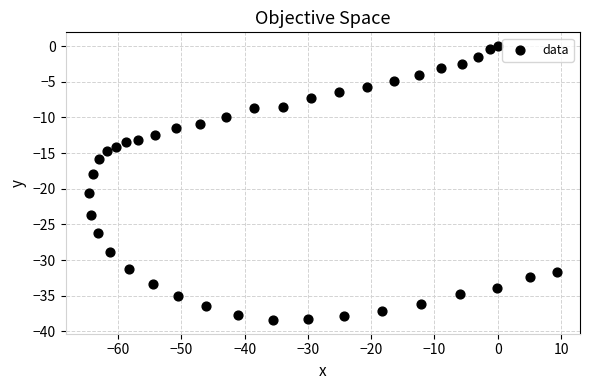

What Y value in the scatter plot is closest to -19?

-17.9